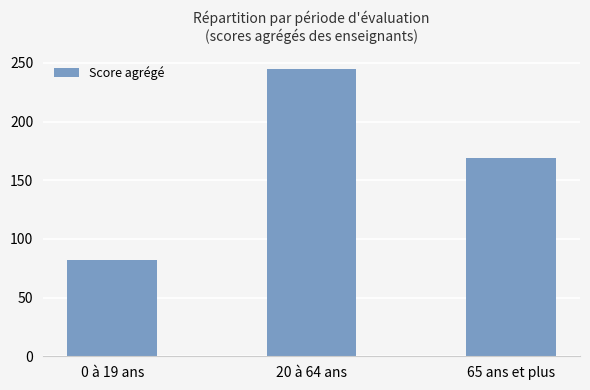

Is it true that the value at 20 à 64 ans is 245?

True